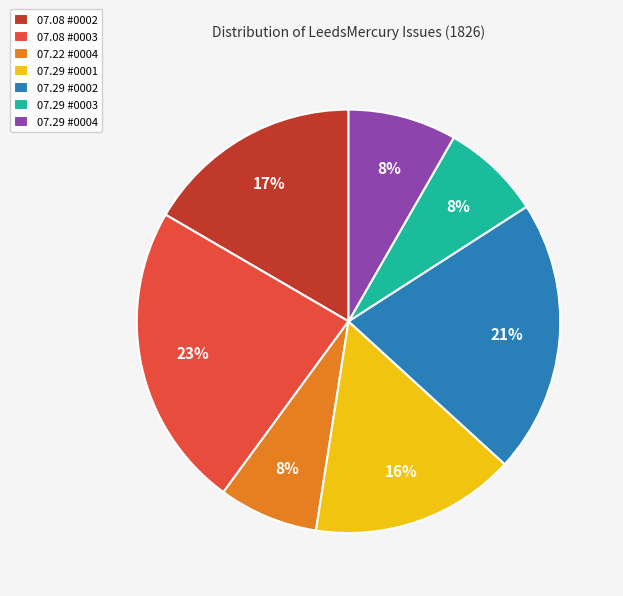

What is the largest slice in the pie chart?

07.08 #0003